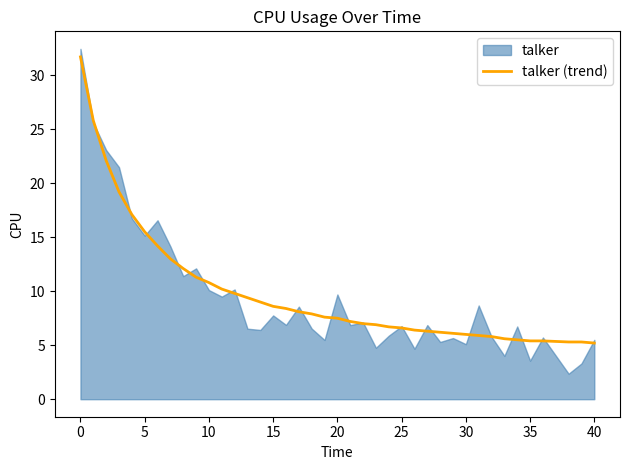

True or false: talker (trend) has a value of 7.5 at 20.

True